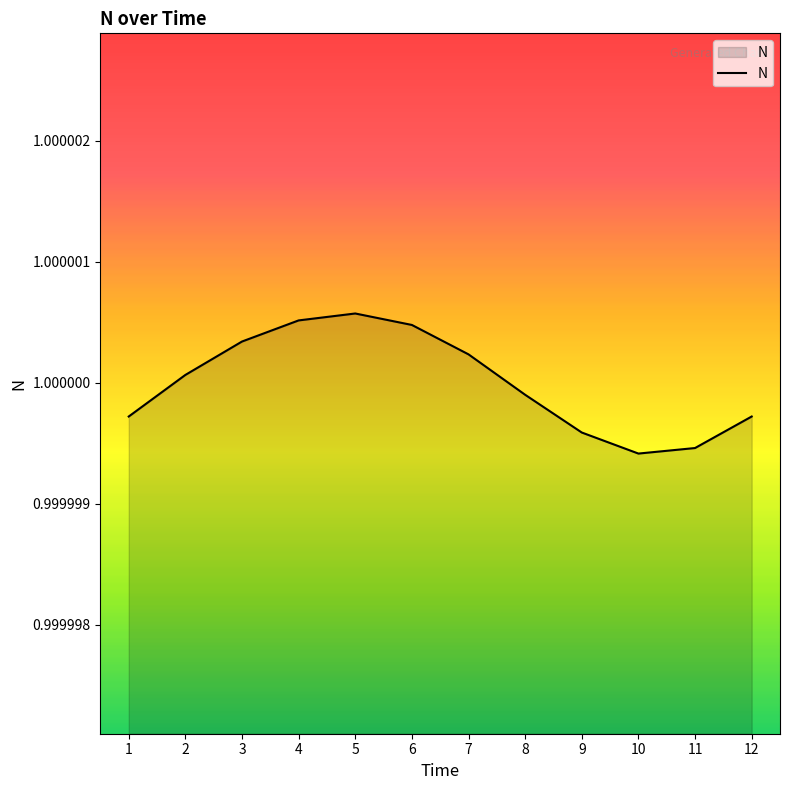

How many interior local peaks (higher than both neighbors) does the data have?

1